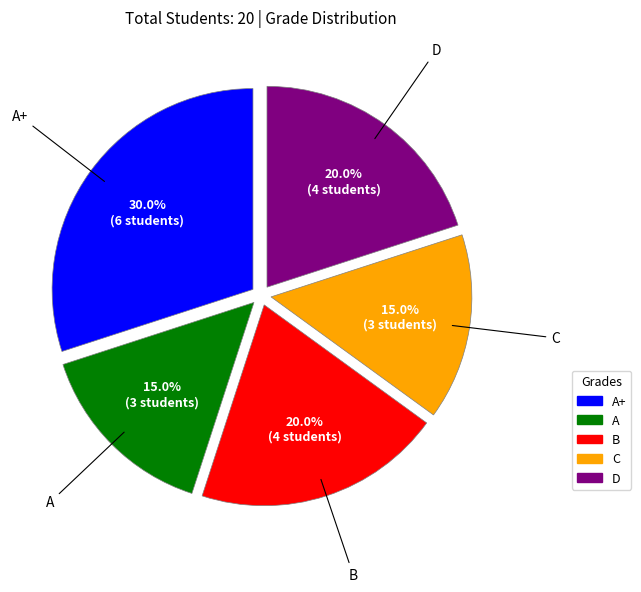

Which slice is the largest?

A+